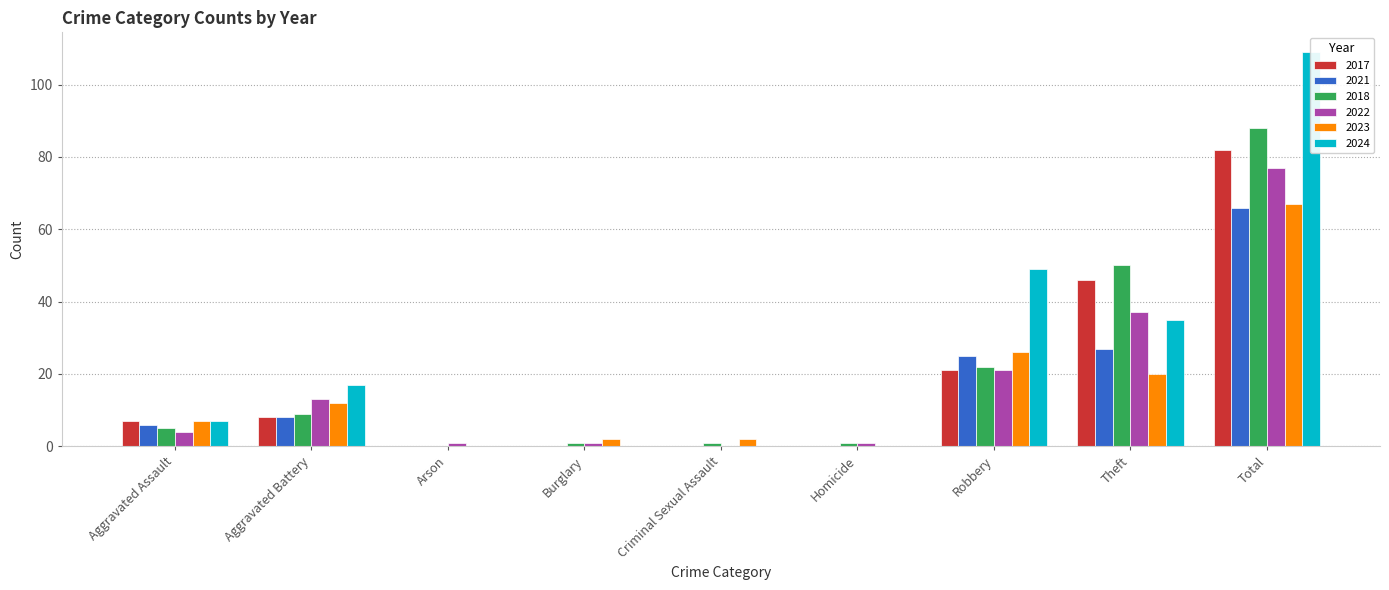

At how many categories does at least one series exceed 57?

1